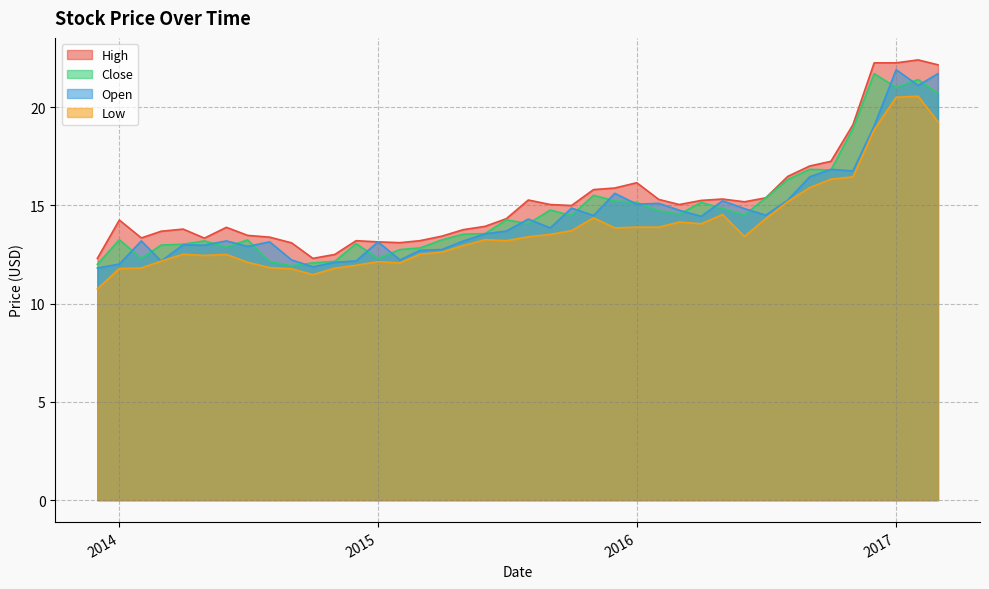

In Open, how many points are higher than both neighbors (excluding endpoints)?

12